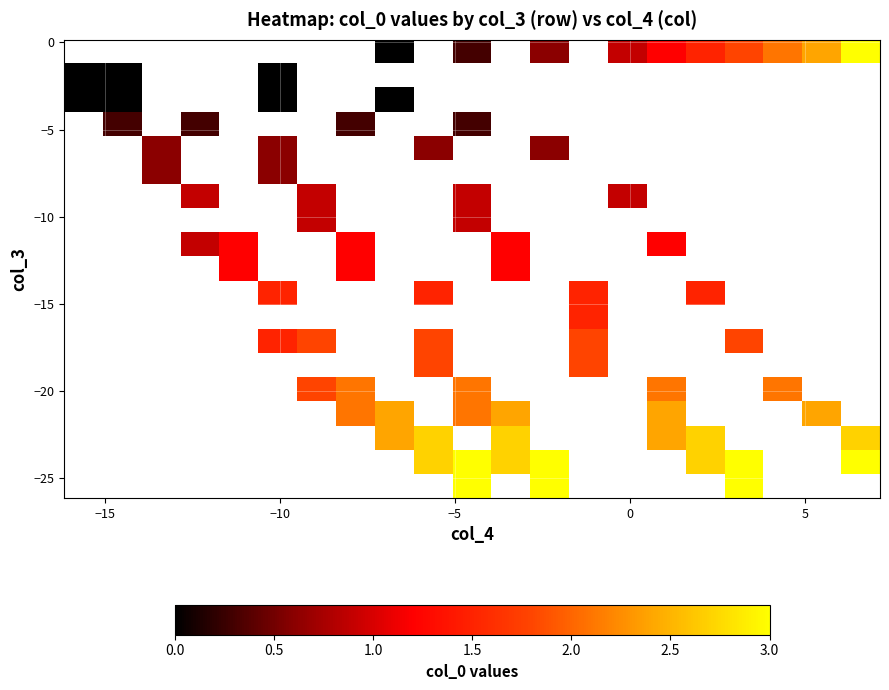

How many distinct data groups are displayed?

19